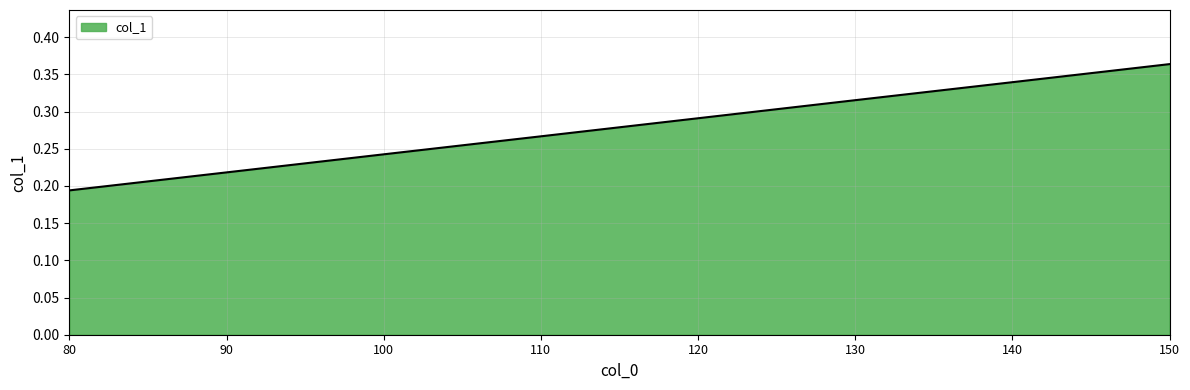

At which category does the chart reach its minimum across all series?

80